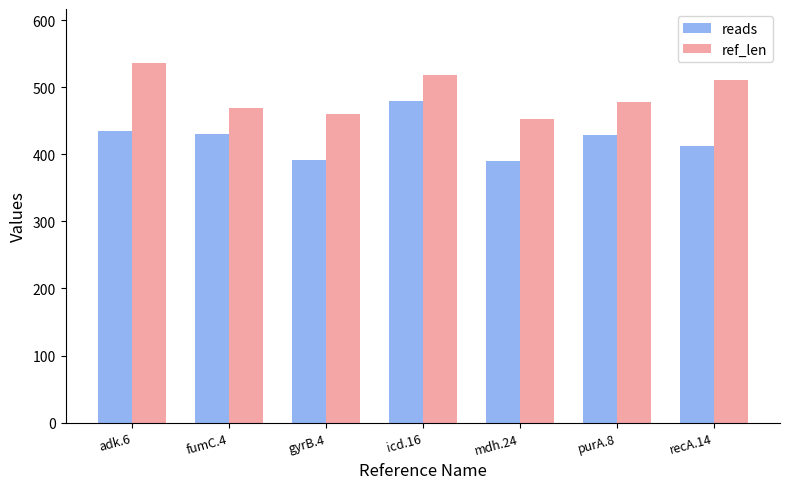

Rank the series at adk.6 from lowest to highest value.

reads, ref_len